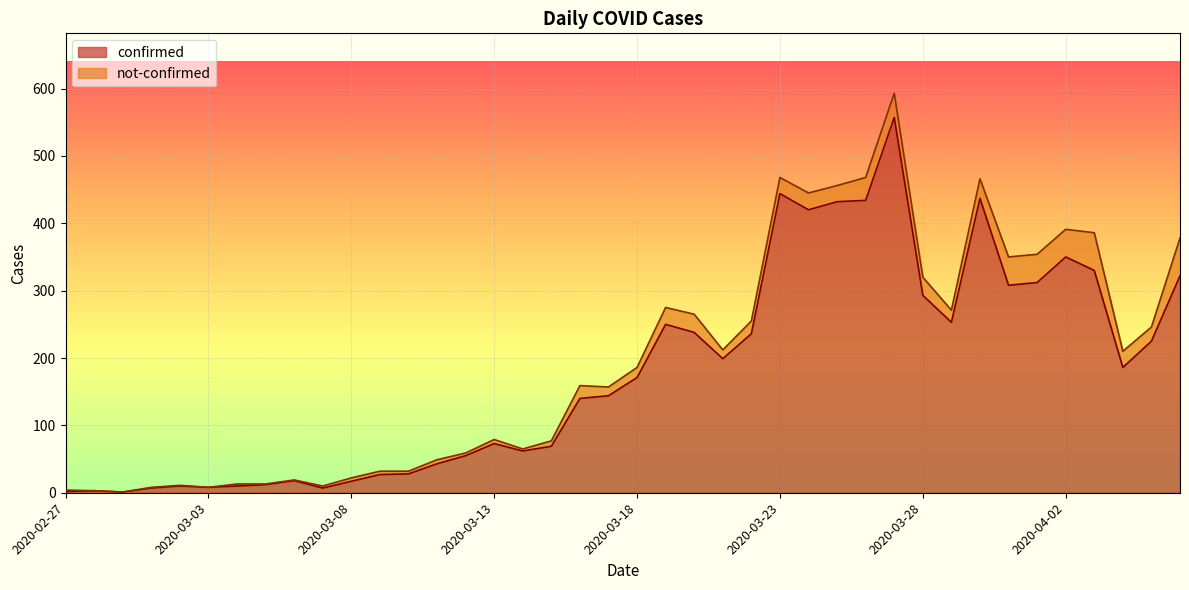

How many lines are shown in the chart?

2